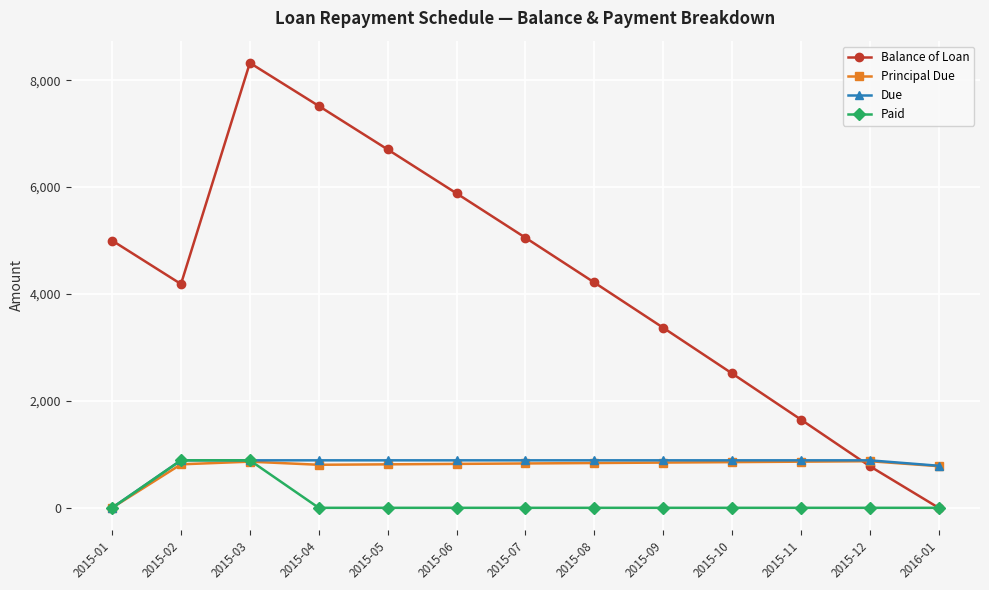

Is it true that Due equals 1246.8 at 2015-11?

False